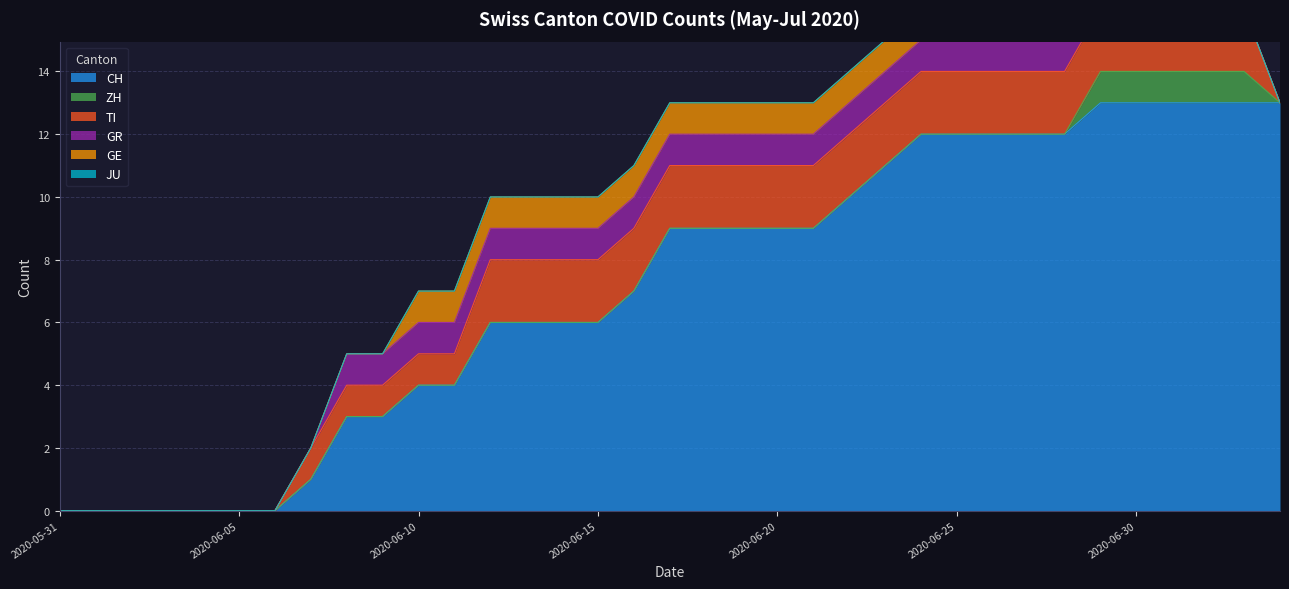

Reading left to right, transcribe all the data shown in this chart.

CH: 0	0	0	0	0	0	0	1	3	3	4	4	6	6	6	6	7	9	9	9	9	9	10	11	12	12	12	12	12	13	13	13	13	13	13
ZH: 0	0	0	0	0	0	0	0	0	0	0	0	0	0	0	0	0	0	0	0	0	0	0	0	0	0	0	0	0	1	1	1	1	1	0
TI: 0	0	0	0	0	0	0	1	1	1	1	1	2	2	2	2	2	2	2	2	2	2	2	2	2	2	2	2	2	2	2	2	2	2	0
GR: 0	0	0	0	0	0	0	0	1	1	1	1	1	1	1	1	1	1	1	1	1	1	1	1	1	1	1	1	1	1	1	1	1	0	0
GE: 0	0	0	0	0	0	0	0	0	0	1	1	1	1	1	1	1	1	1	1	1	1	1	1	1	1	1	1	1	0	0	0	0	0	0
JU: 0	0	0	0	0	0	0	0	0	0	0	0	0	0	0	0	0	0	0	0	0	0	0	0	0	0	0	0	0	0	0	0	0	0	0